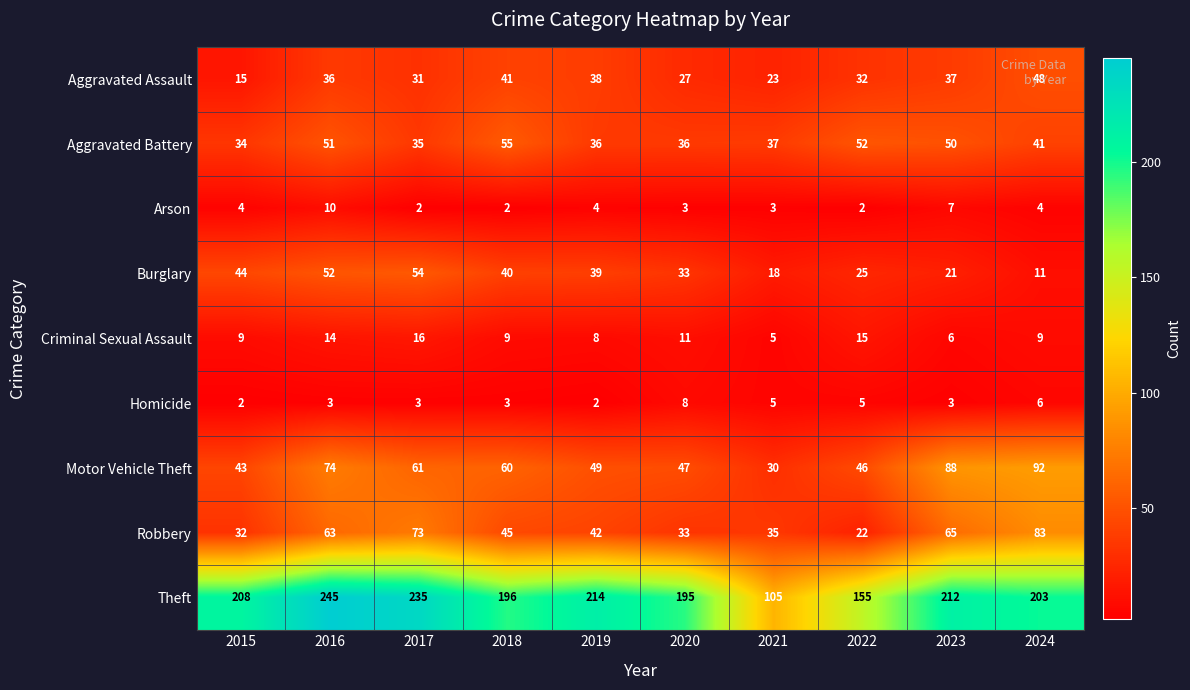

At 2022, list the series in order from smallest to largest.

Arson, Homicide, Criminal Sexual Assault, Robbery, Burglary, Aggravated Assault, Motor Vehicle Theft, Aggravated Battery, Theft